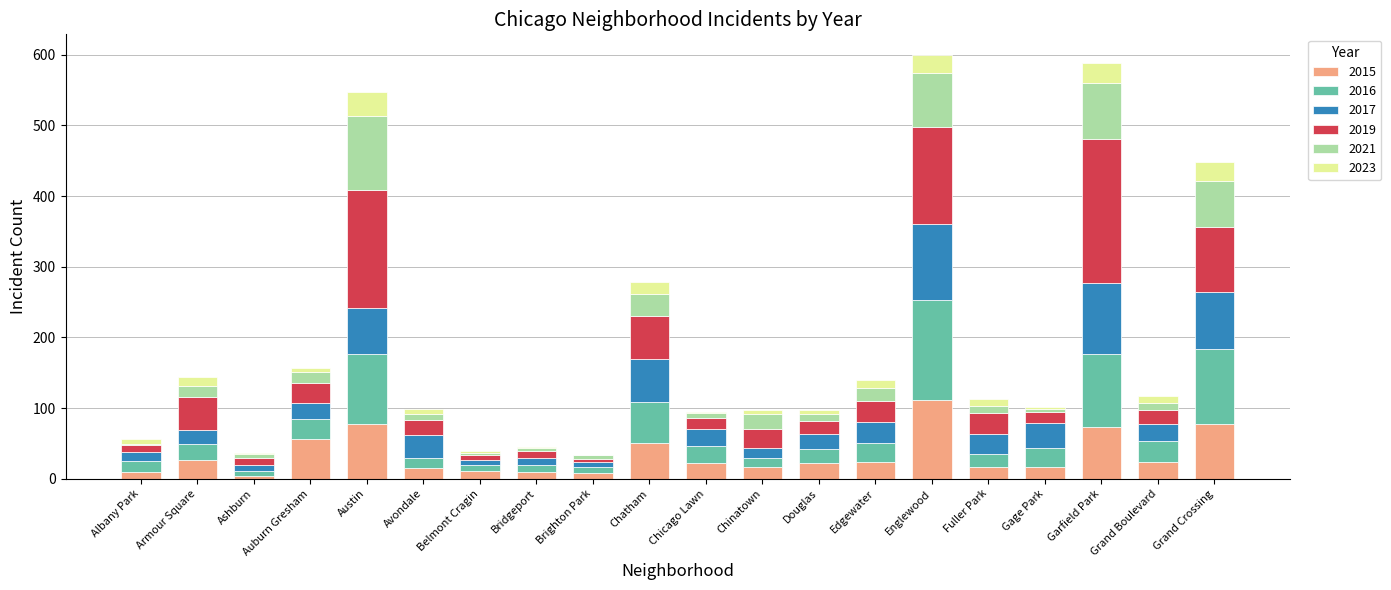

What is the total value across all series at Englewood?

599